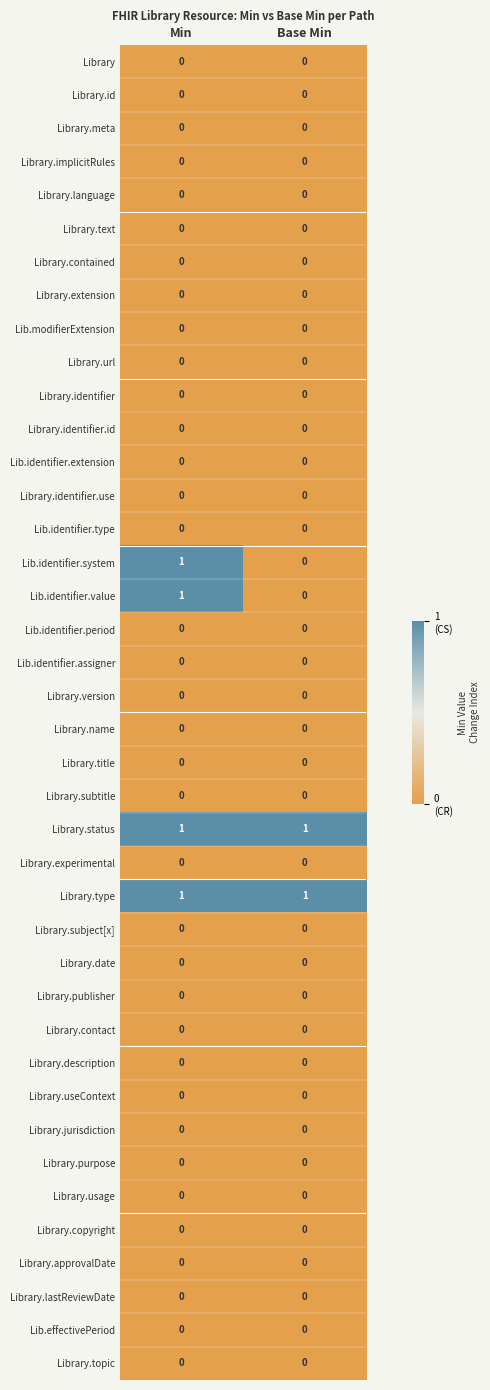

The value of Lib.identifier.extension at Base Min is 0. True or false?

True